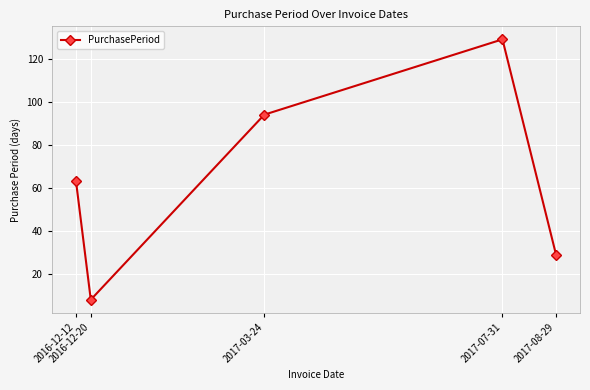

Rank the categories by value from lowest to highest.

2016-12-20, 2017-08-29, 2016-12-12, 2017-03-24, 2017-07-31